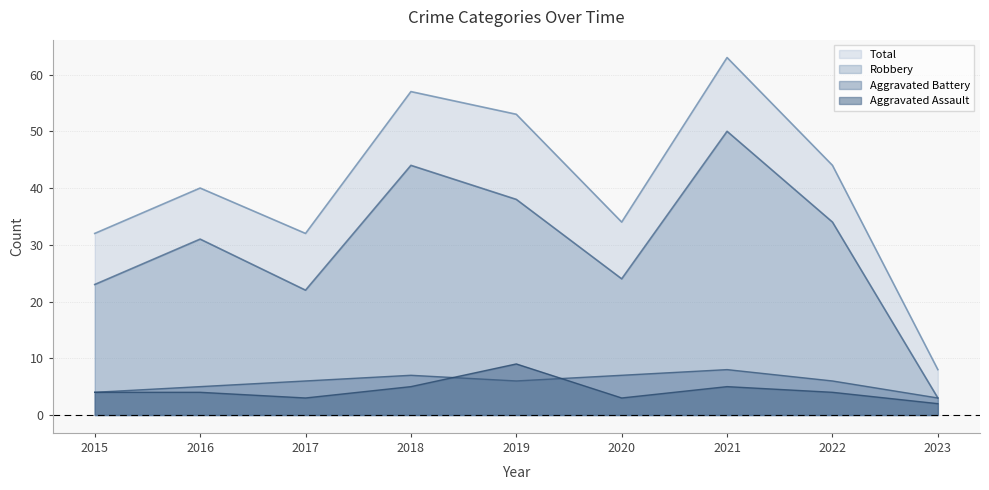

Which series has the widest spread of values?

Total